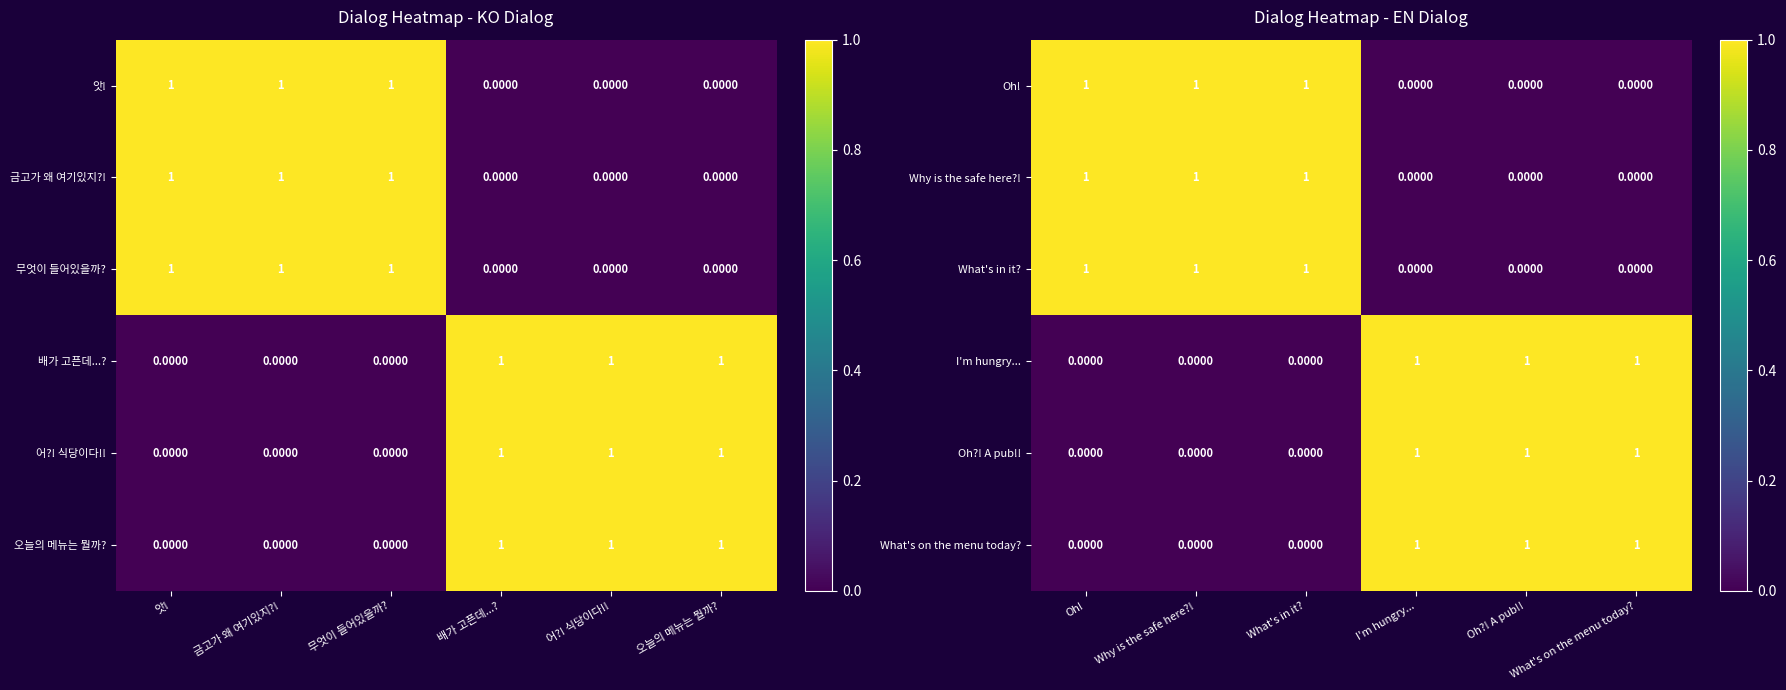

What is the sum of all Oh?! A pub!! values?

3